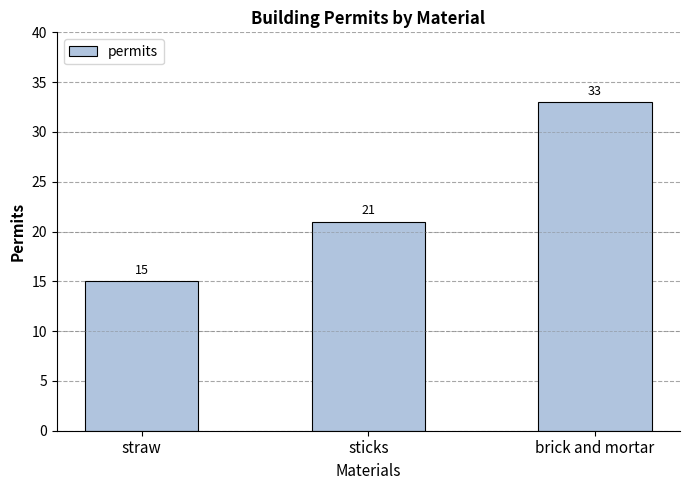

What is the sum of the values at sticks and straw?

36